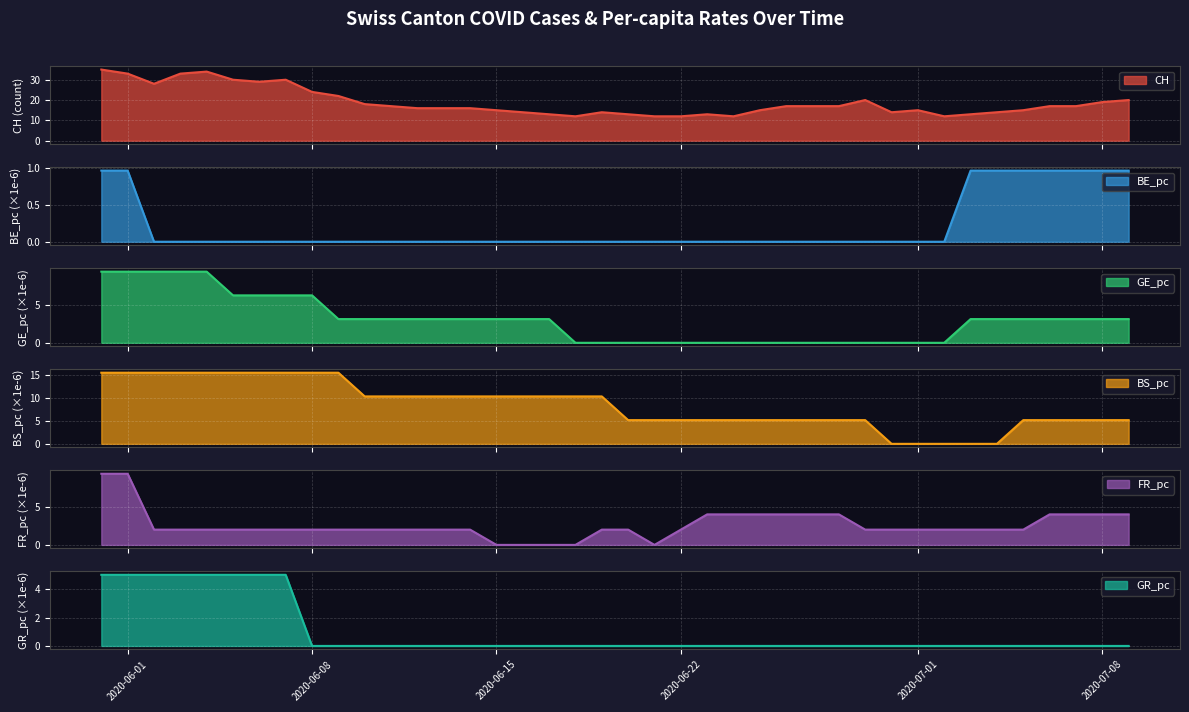

What is the minimum value for CH?

12